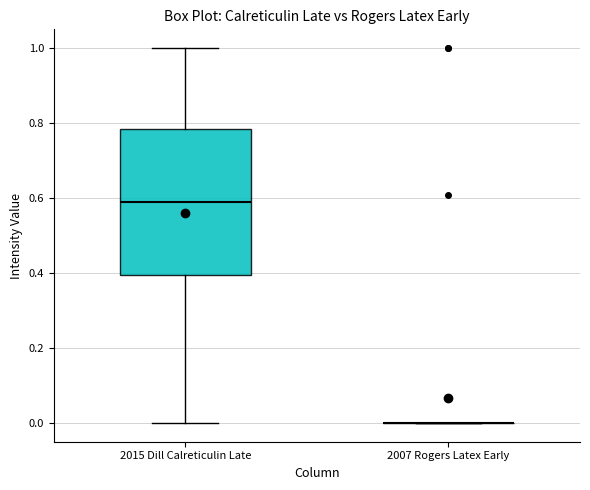

Reading left to right, transcribe this box plot: for each box, give where its median line is, the range the box spans, and where its two whiskers end, as read against the y-axis. The values are not printed on the chart, so give them approximately, as read against the axis.

2015 Dill Calreticulin Late: median 0.58, box 0.40 to 0.78, whiskers 0.00 to 1.00
2007 Rogers Latex Early: box collapsed to a line at 0.00, whiskers 0.00 to 0.00